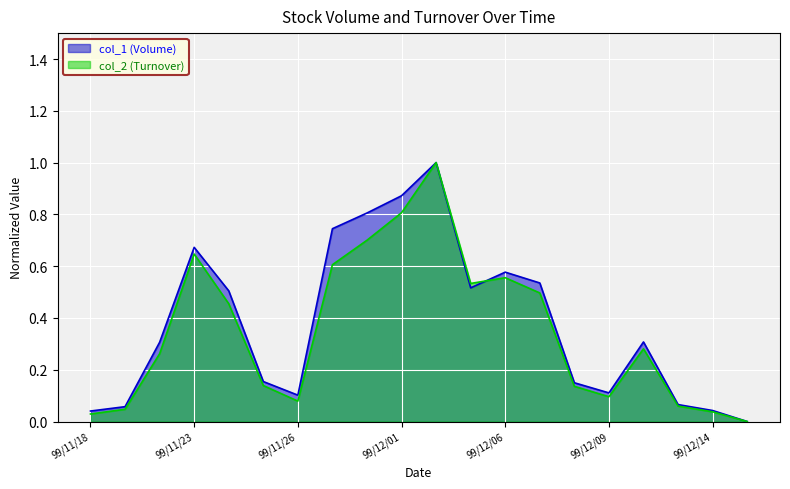

What is the label of the 3rd point from the right?

99/12/13